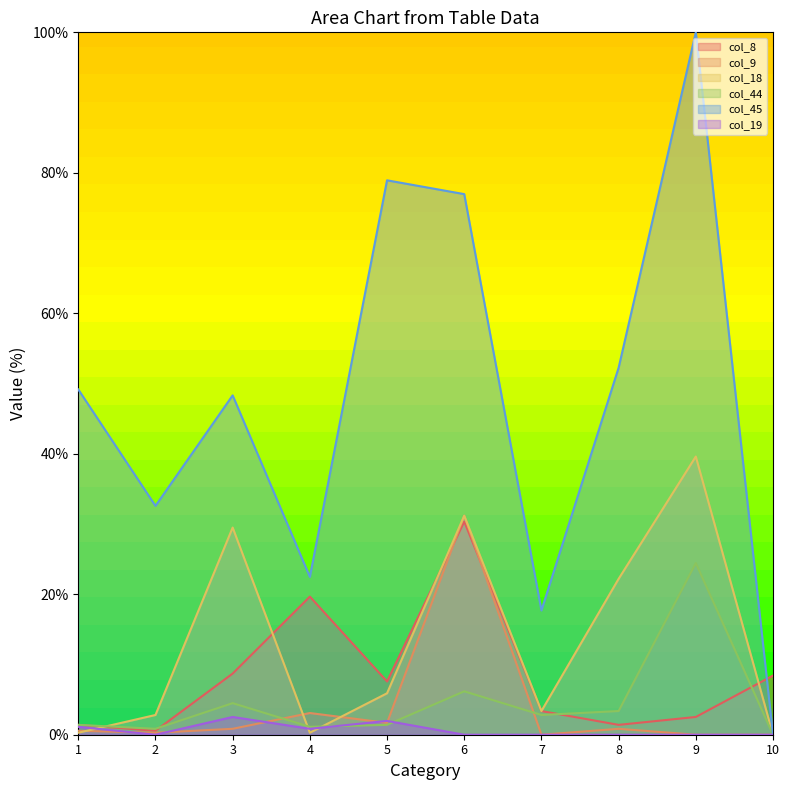

True or false: col_8 has a value of 2.5 at 9.

True